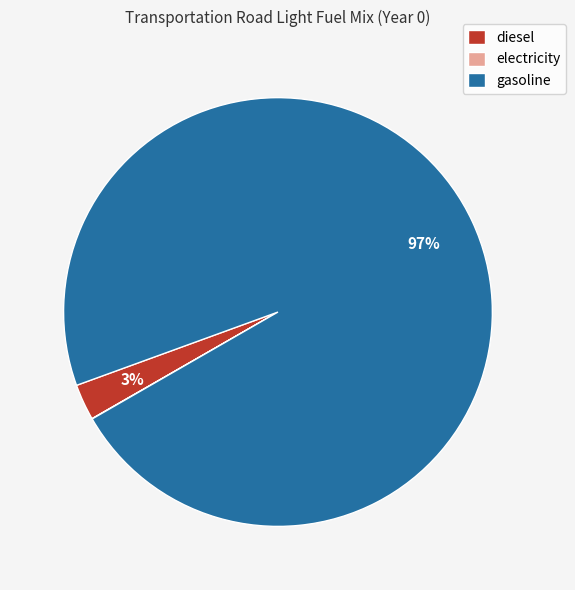

Which slice is the largest?

gasoline